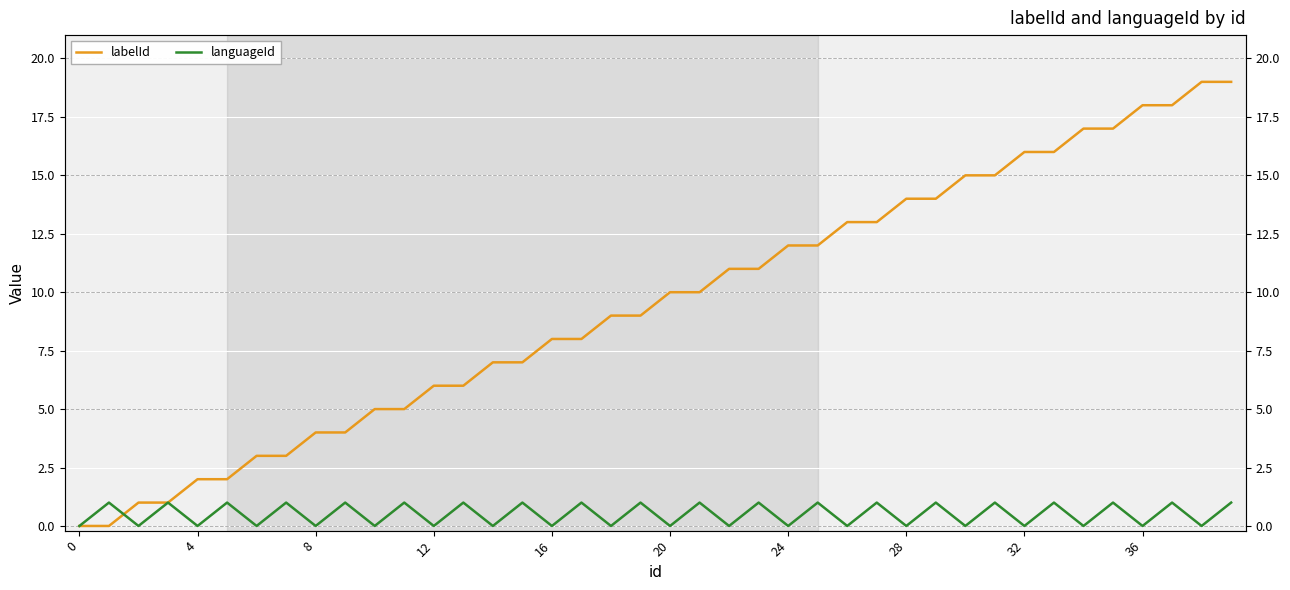

Which series changed the most between 12 and 26?

labelId